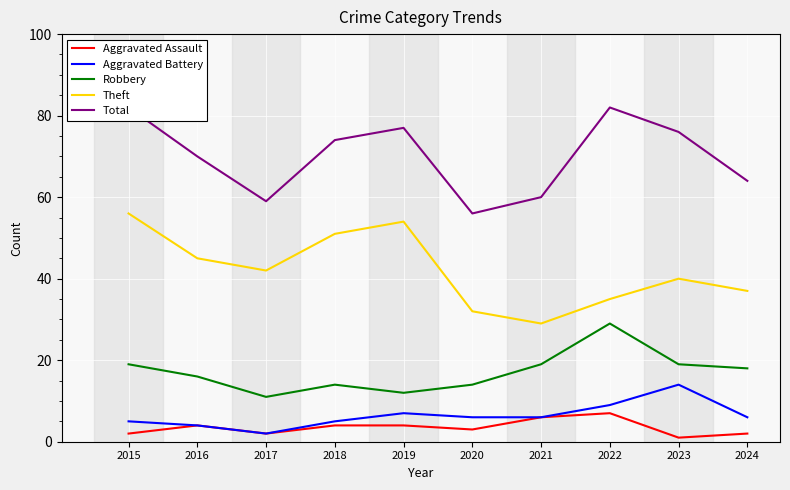

True or false: Theft and Total cross at least once.

False